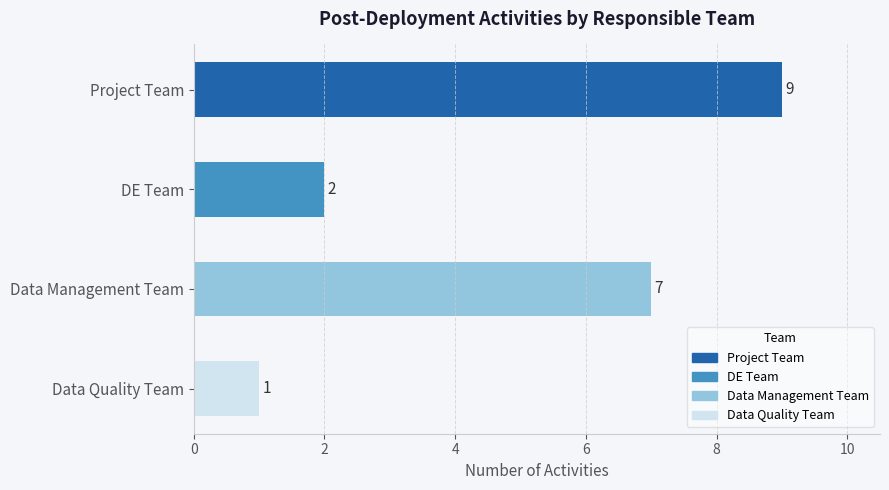

How many distinct data groups are displayed?

1